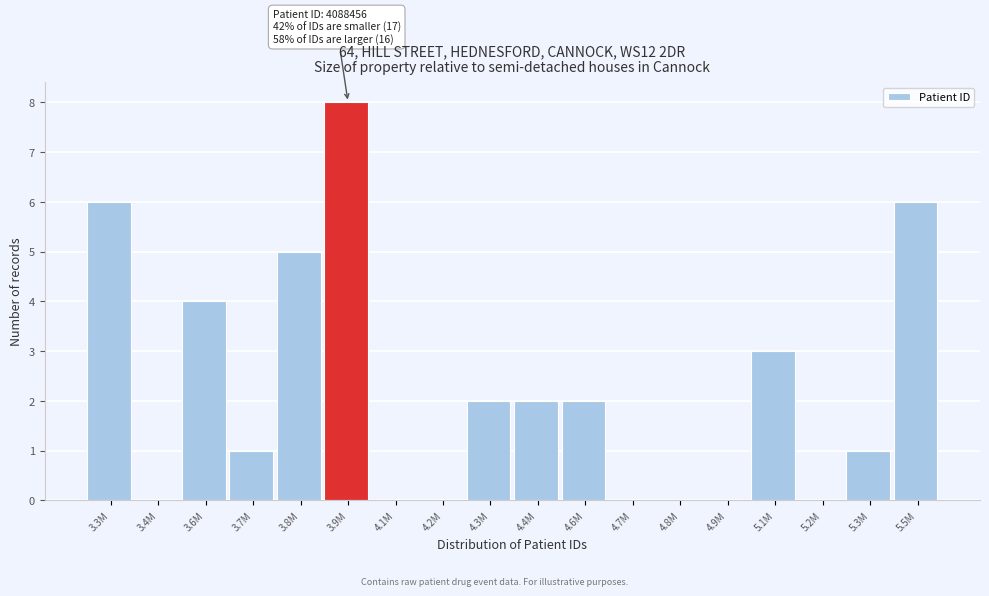

Reading right to left, list all the values displayed in this chart.

5.5M=6	5.3M=1	5.2M=0	5.1M=3	4.9M=0	4.8M=0	4.7M=0	4.6M=2	4.4M=2	4.3M=2	4.2M=0	4.1M=0	3.9M=8	3.8M=5	3.7M=1	3.6M=4	3.4M=0	3.3M=6